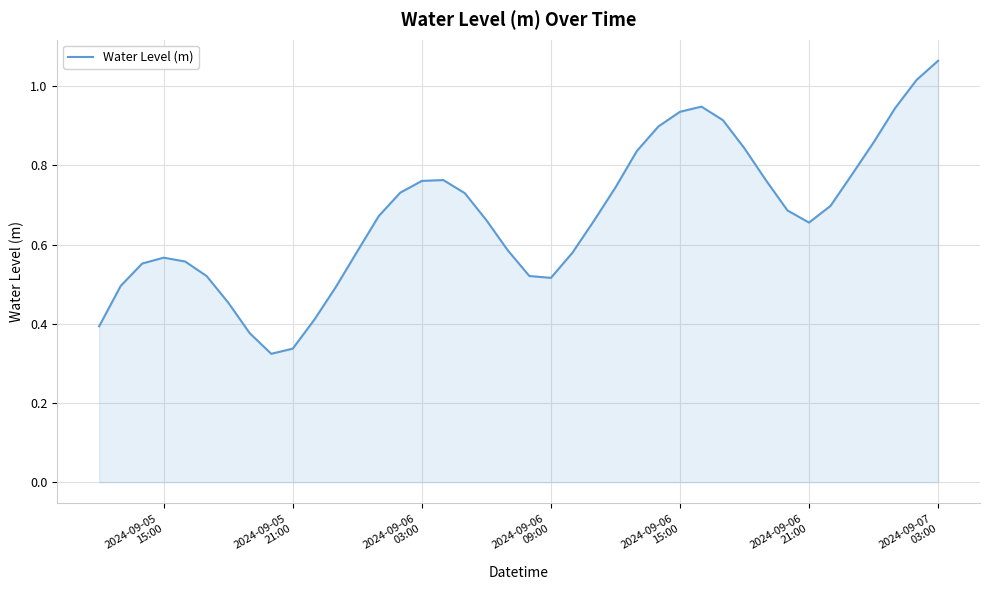

How many lines are shown in the chart?

1